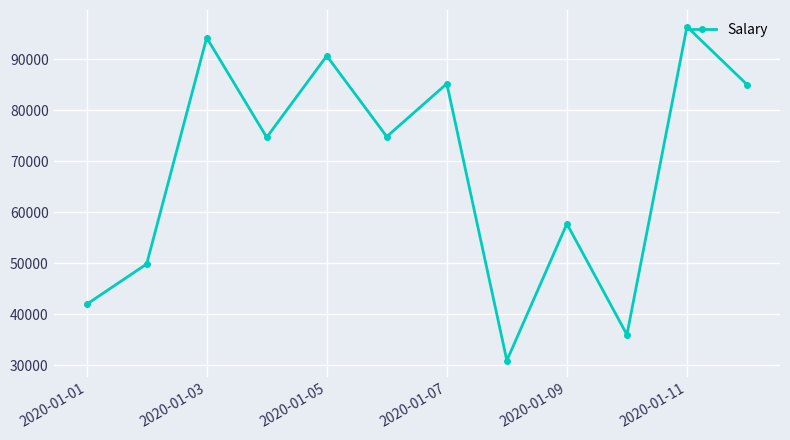

What is the sum of all values?

817446